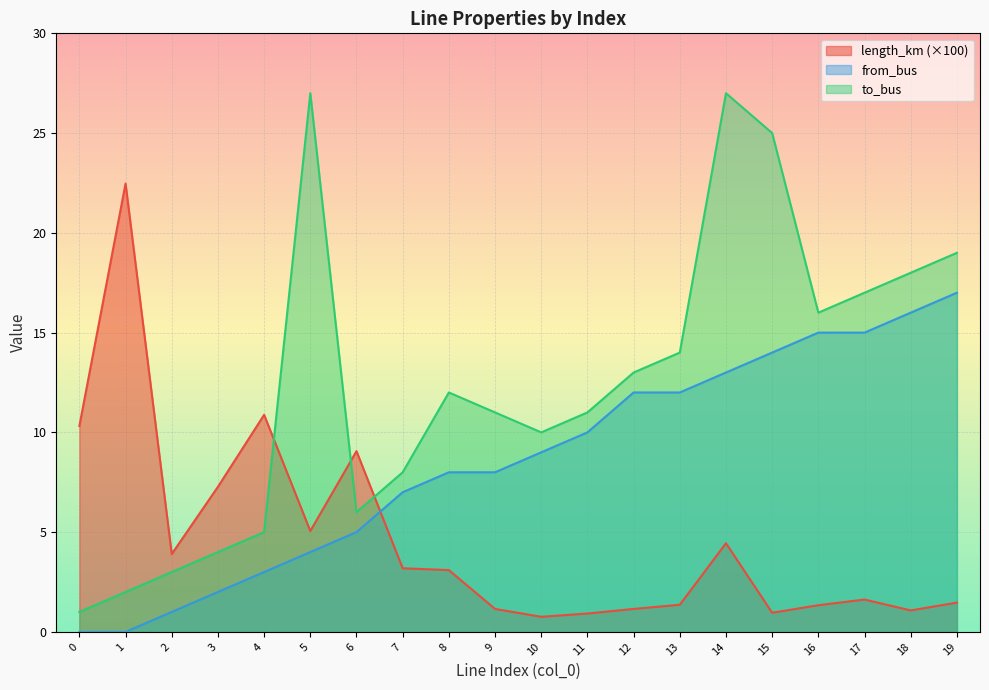

At which label does from_bus first exceed 9?

11